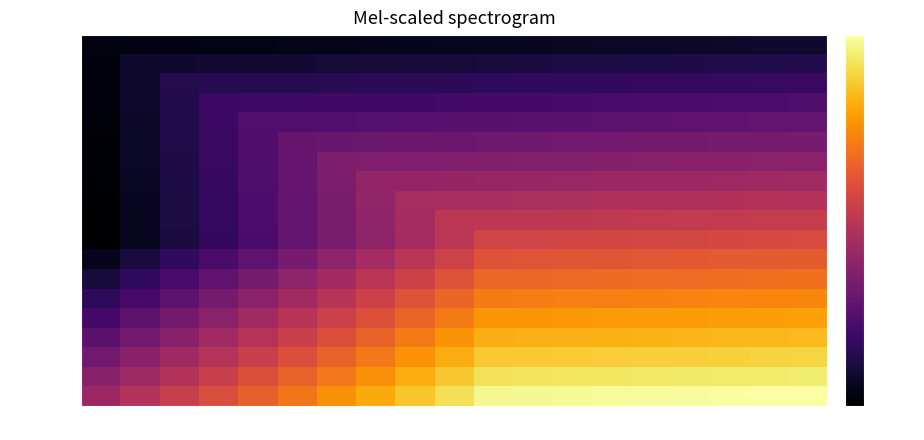

What is the smallest value displayed?

-80.0